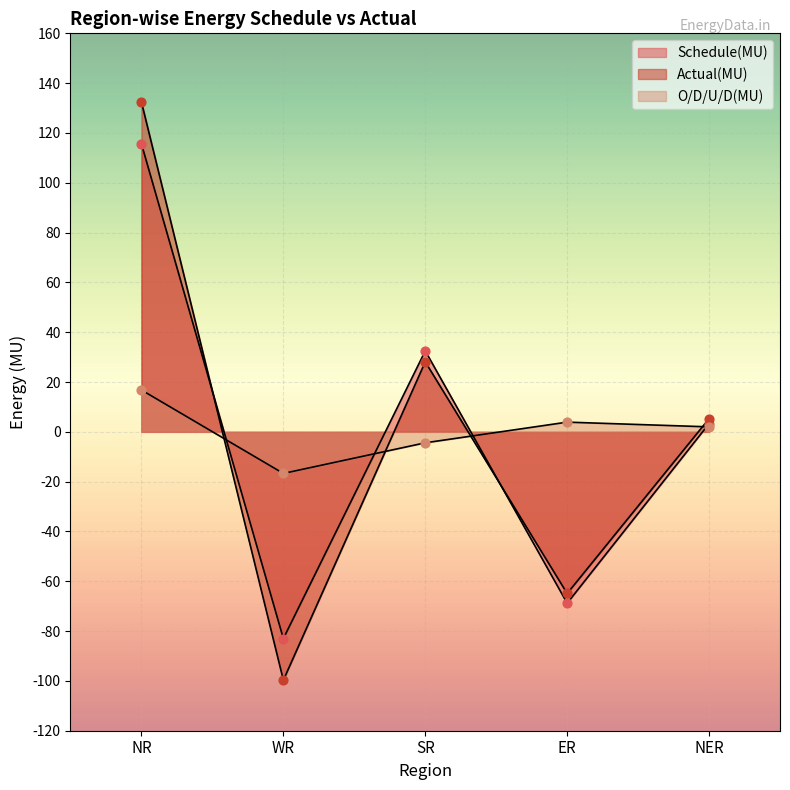

Is the value of Schedule(MU) at ER greater than the value of Actual(MU) at WR?

Yes